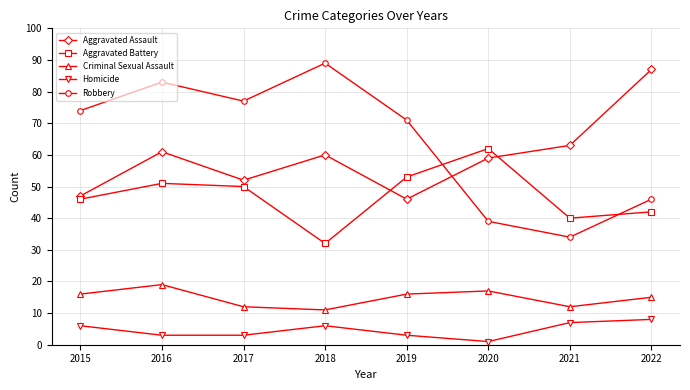

The Aggravated Battery series shows 40 at 2021. True or false?

True